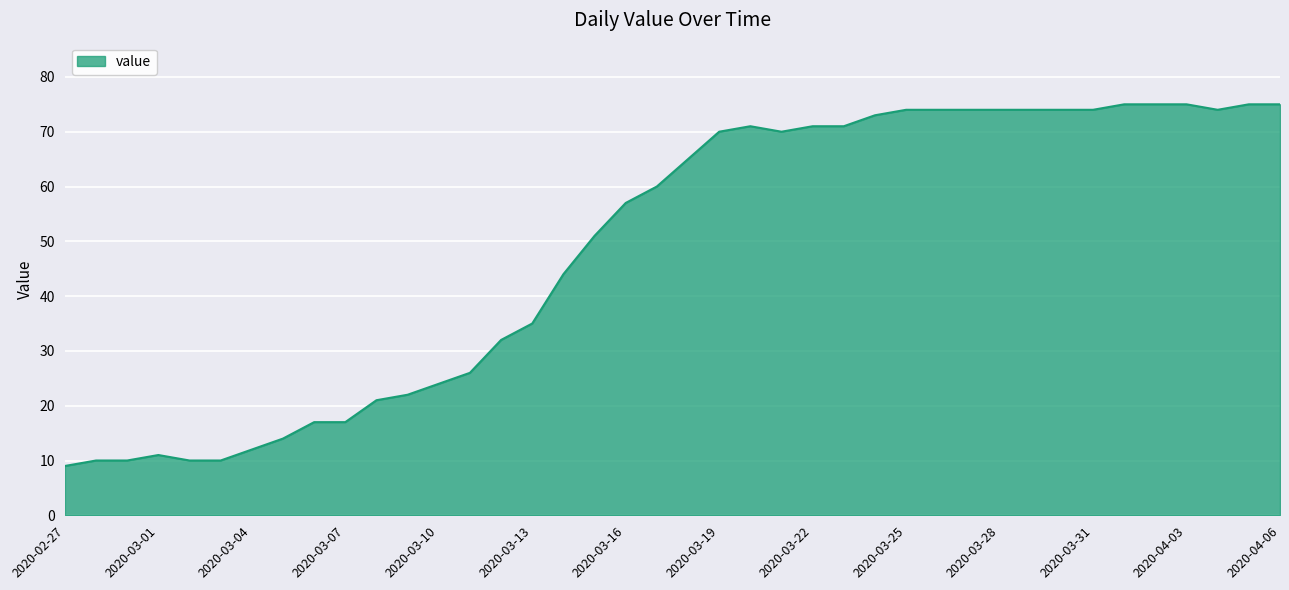

What is the maximum value shown in the chart?

75